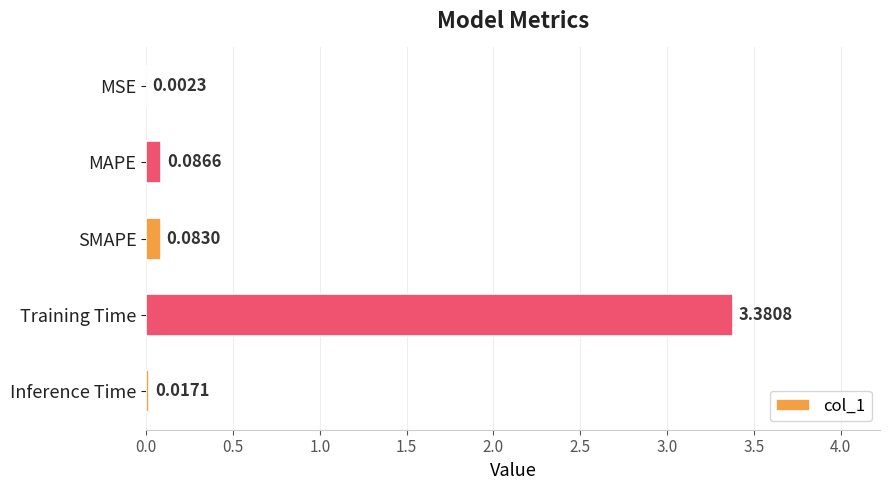

Which category has the highest value across all series?

Training Time